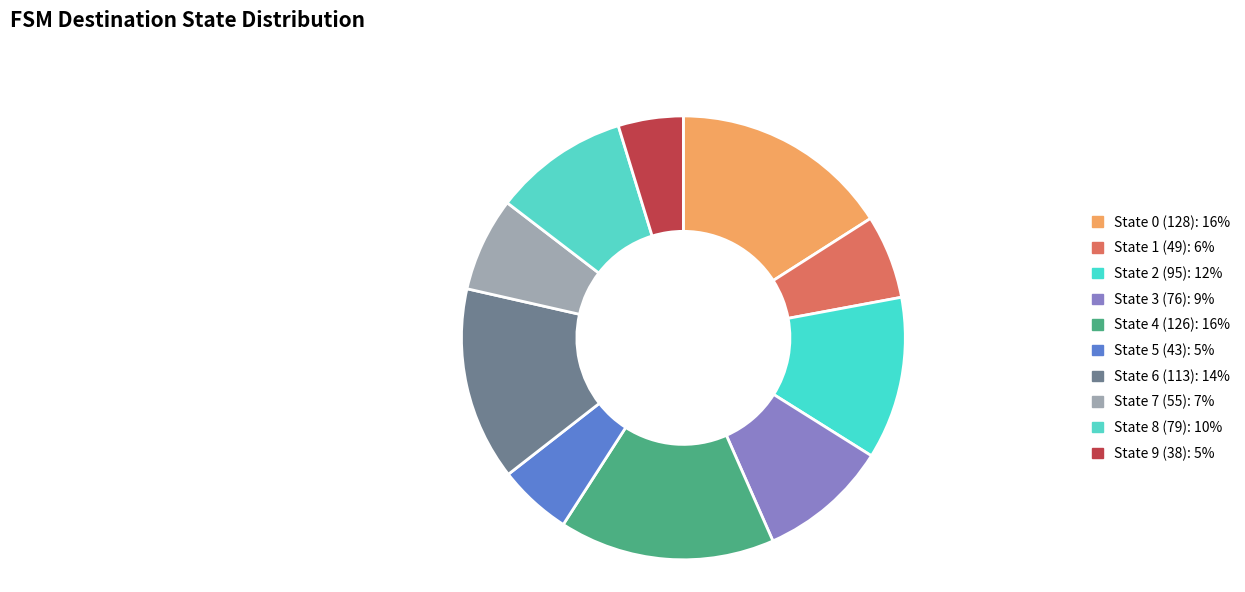

The State 7 (55) slice represents 19% of the pie. True or false?

False